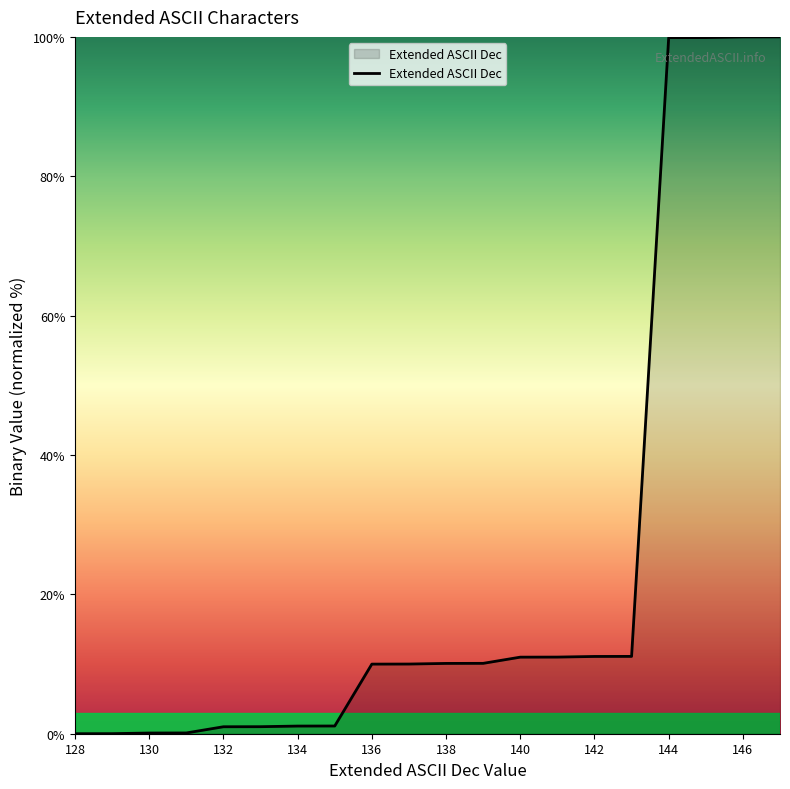

What is the maximum value shown in the chart?

100.0